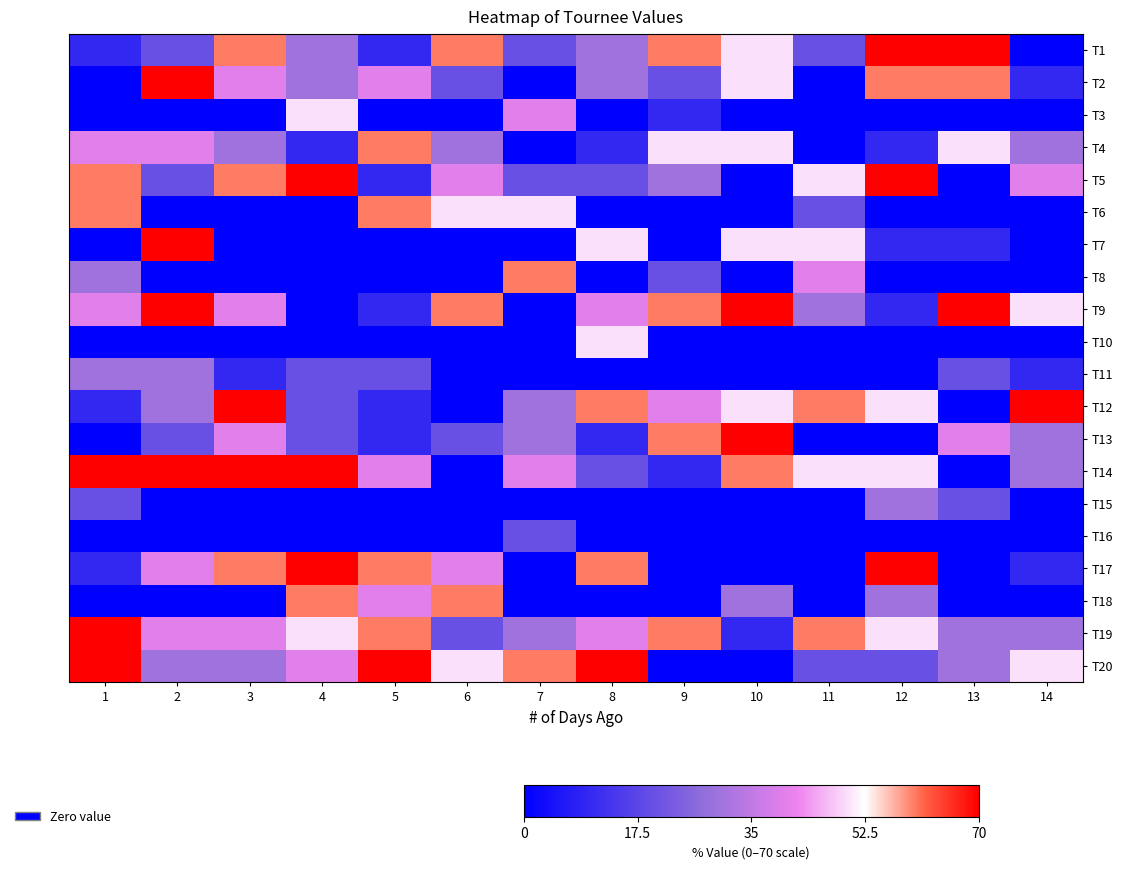

Which has a higher value, 1 or 9?

9